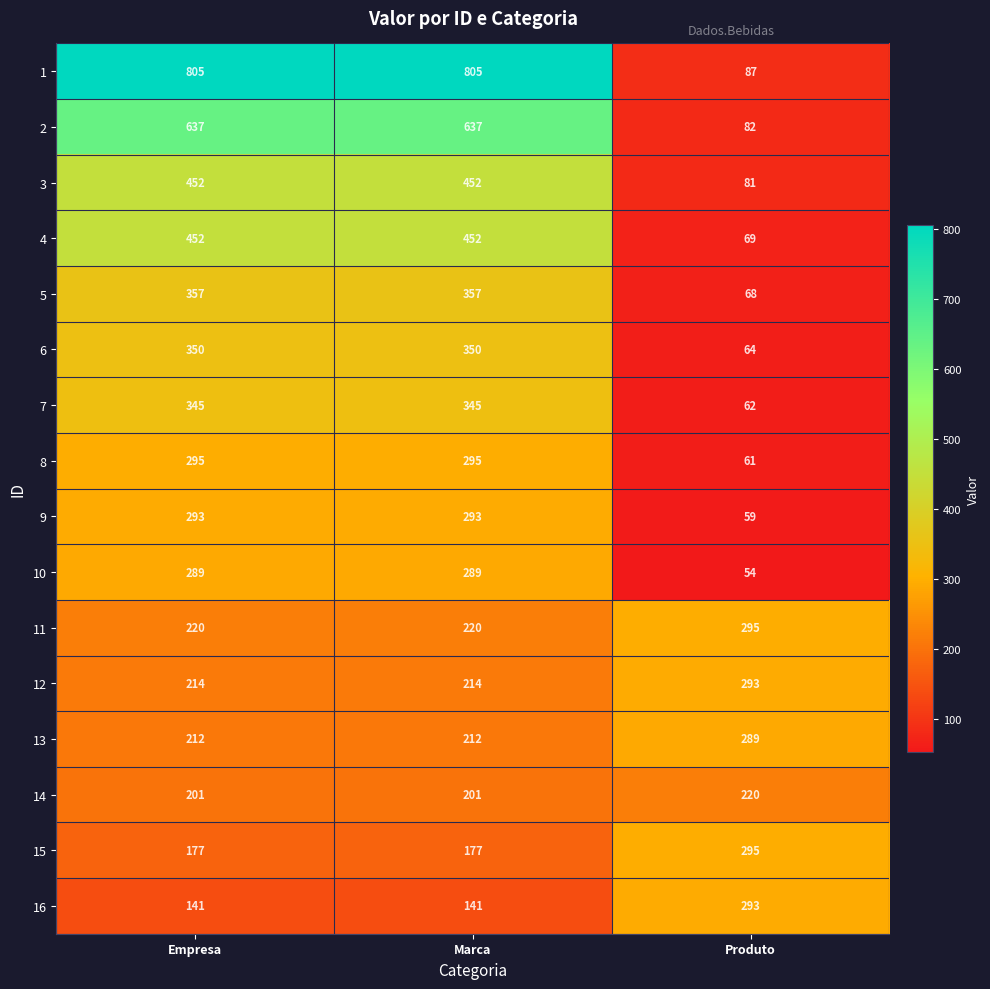

What is the greatest value displayed?

805